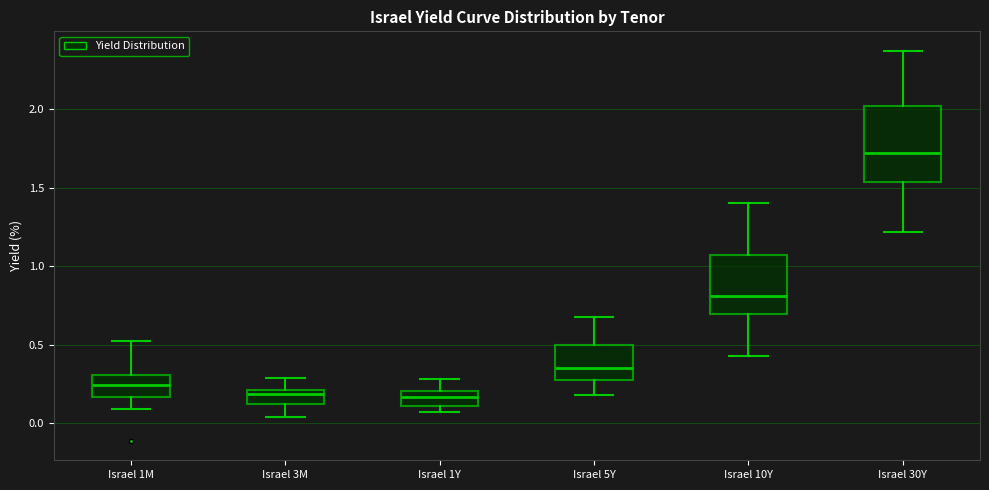

Reading left to right, read every box against the y-axis: the position of its median line, the range the box covers, and the ends of its whiskers. The values are not printed on the chart, so give them approximately, as read against the axis.

Israel 1M: median 0.25, box 0.15 to 0.30, whiskers 0.10 to 0.50
Israel 3M: median 0.20 (just below the box's upper edge), box 0.10 to 0.20, whiskers 0.05 to 0.30
Israel 1Y: median 0.15, box 0.10 to 0.20, whiskers 0.05 to 0.30
Israel 5Y: median 0.35, box 0.30 to 0.50, whiskers 0.20 to 0.65
Israel 10Y: median 0.80, box 0.70 to 1.05, whiskers 0.45 to 1.40
Israel 30Y: median 1.70, box 1.55 to 2.00, whiskers 1.20 to 2.35